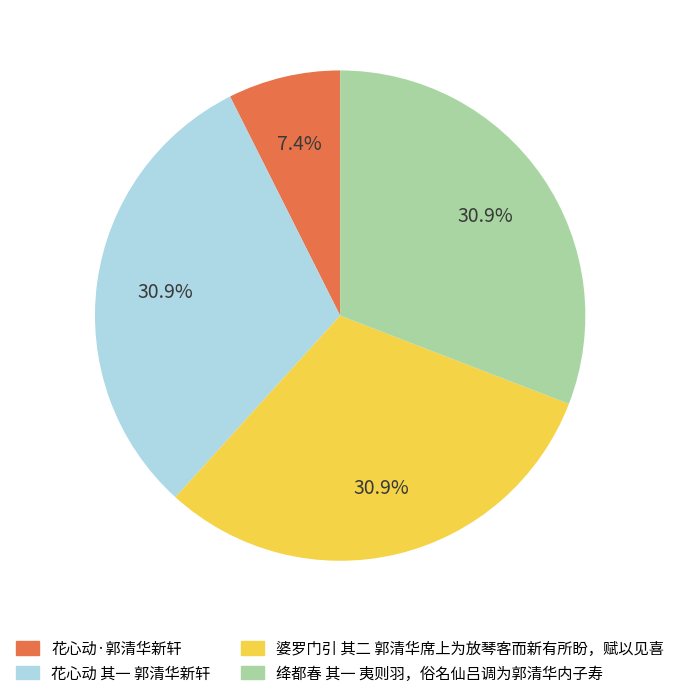

The 花心动·郭清华新轩 slice represents 7% of the pie. True or false?

True